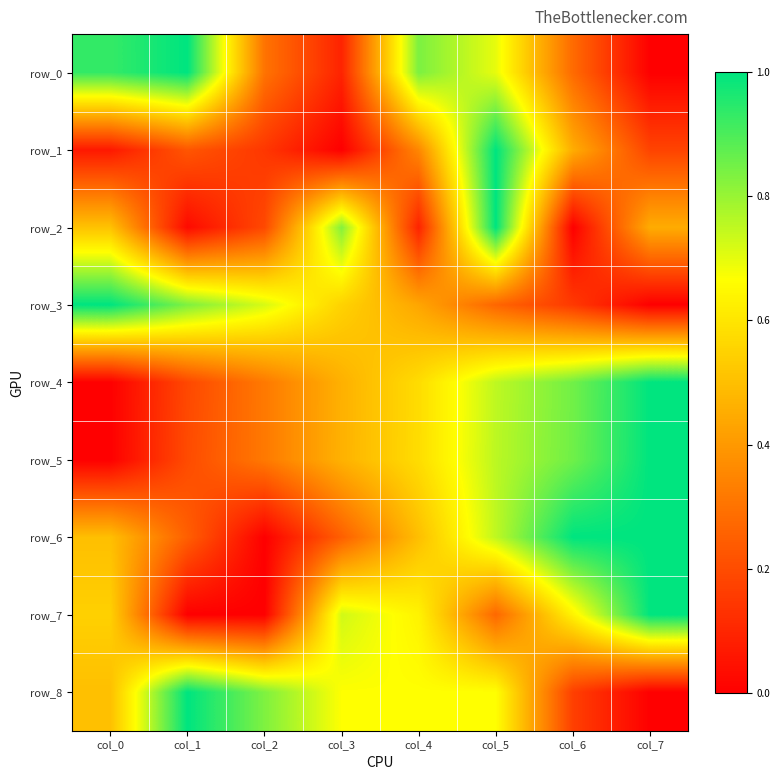

What is the sum of all row_6 values?

4.2